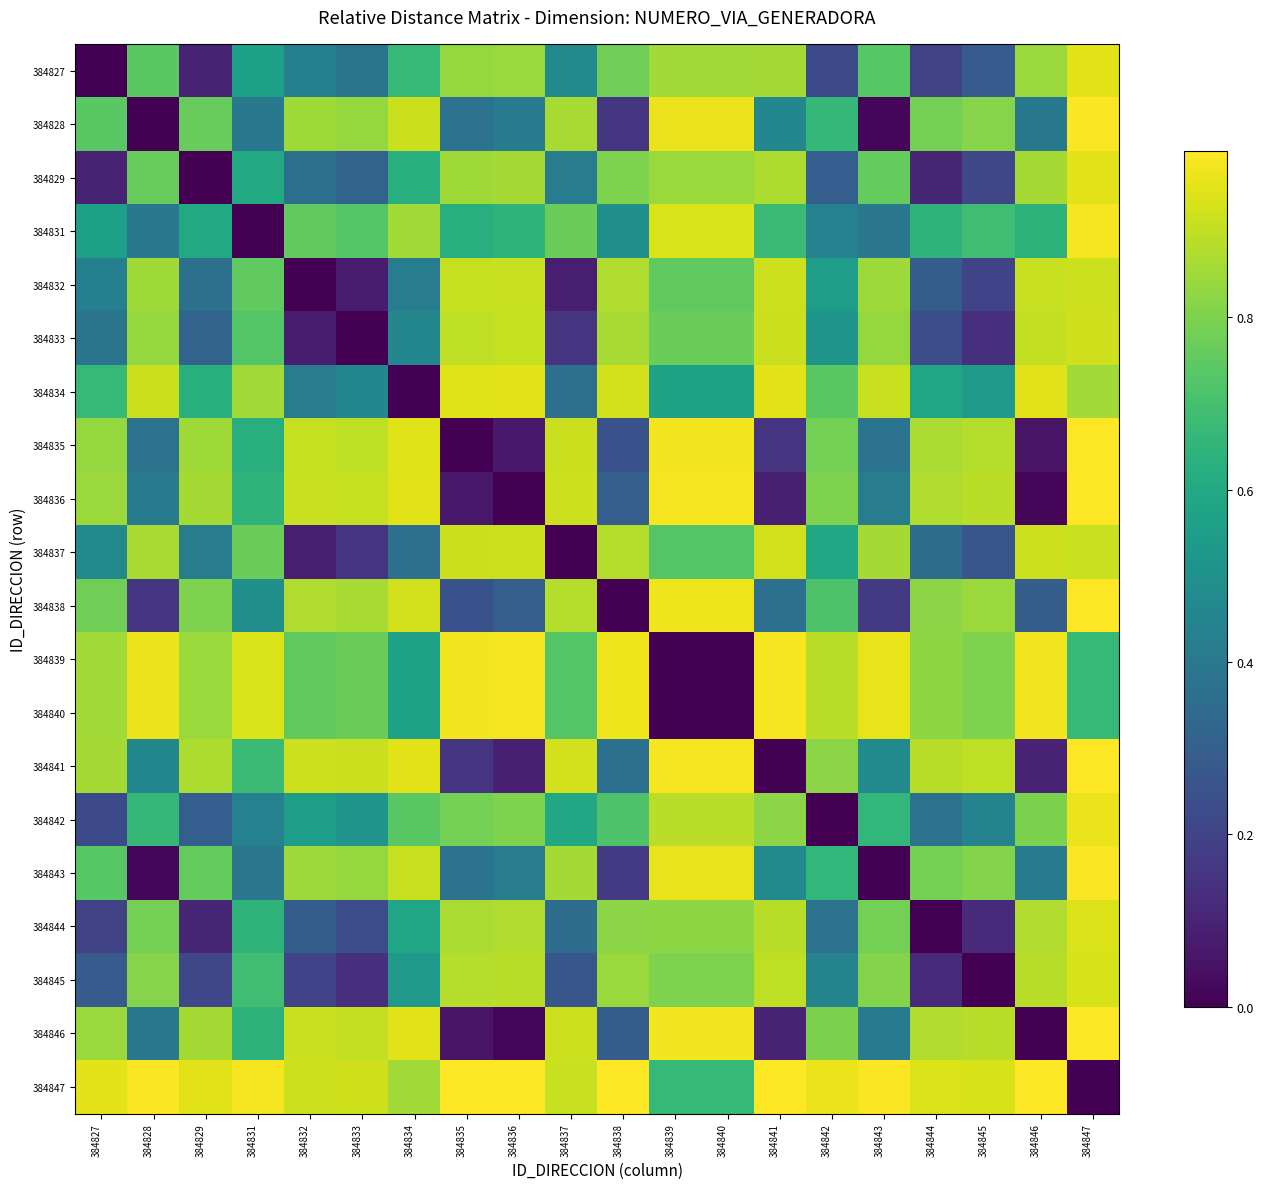

At which category does the chart reach its peak across all series?

384847